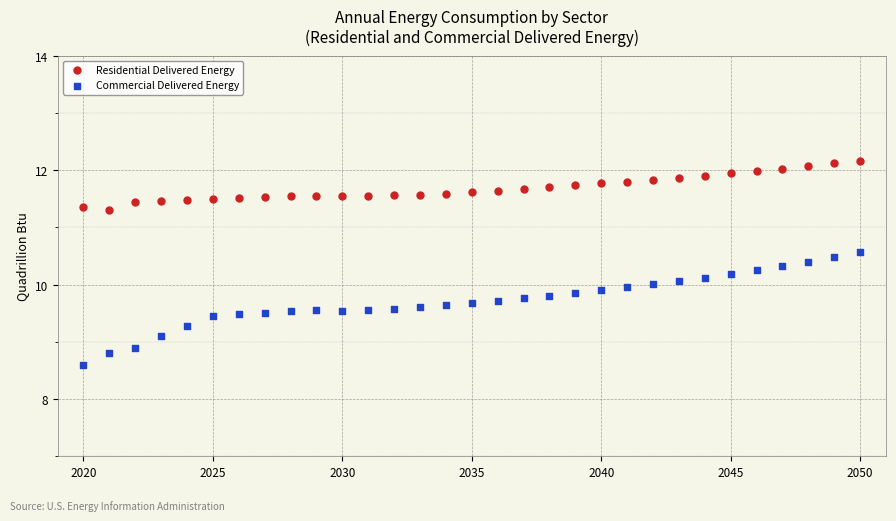

Which series contains the highest Y value?

Residential Delivered Energy